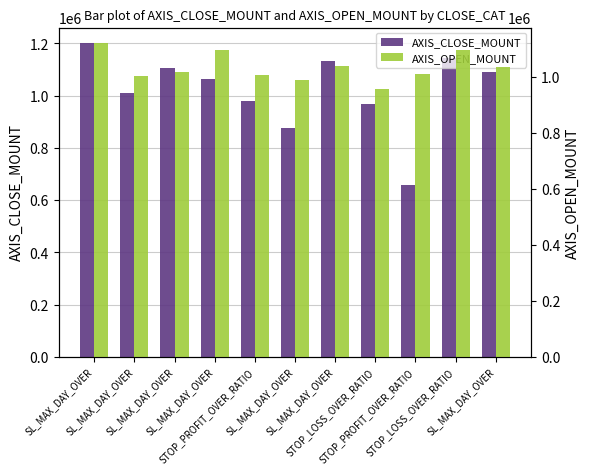

Rank the series at STOP_PROFIT_OVER_RATIO from highest to lowest value.

AXIS_OPEN_MOUNT, AXIS_CLOSE_MOUNT